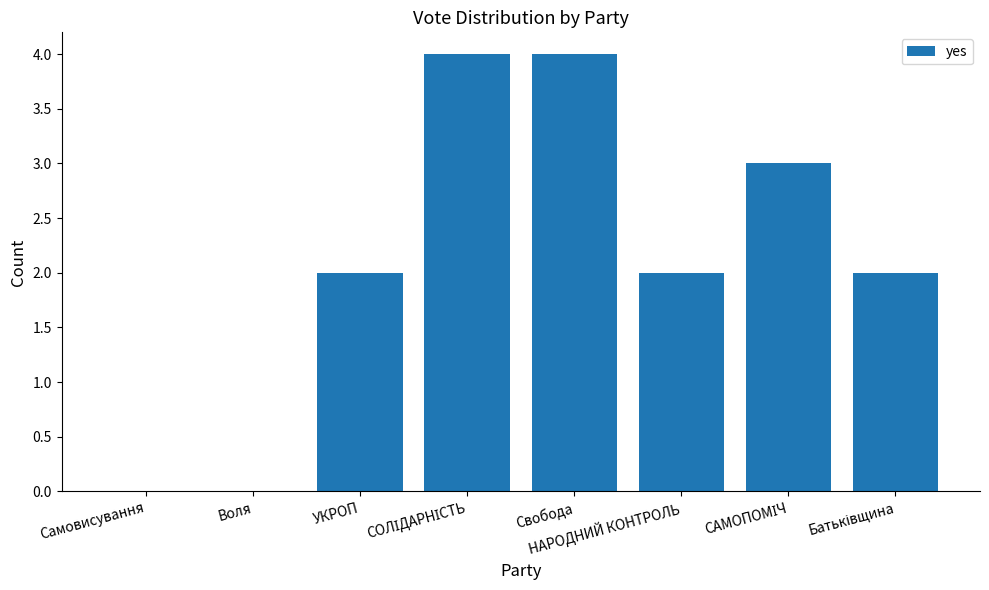

True or false: the data shows -2 at Самовисування.

False